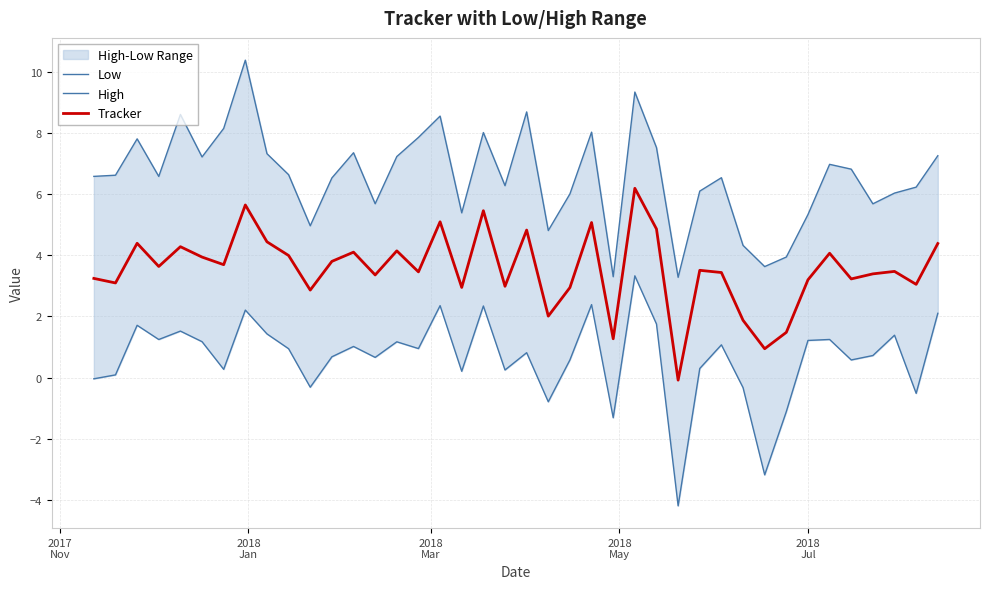

Is this an area chart (filled region under the line)?

No